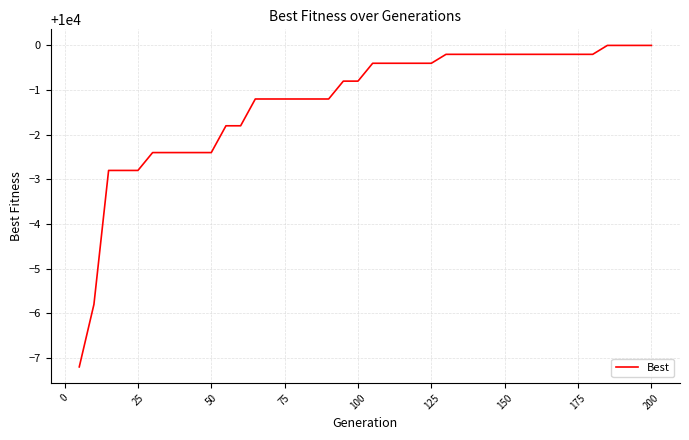

What is the difference between the maximum and minimum values?

7.2